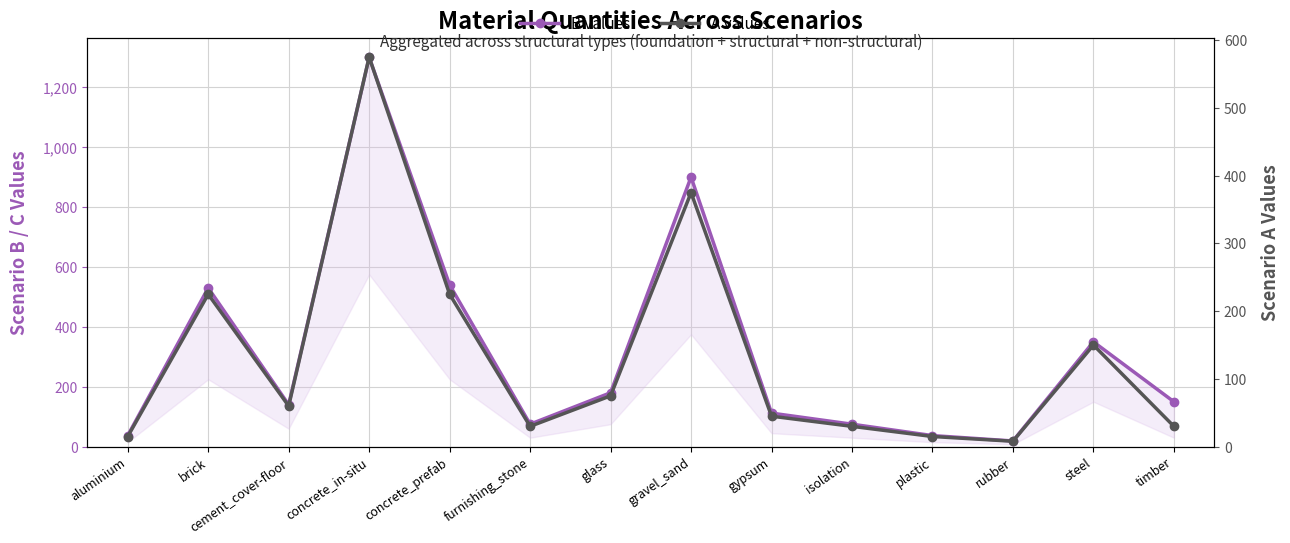

What is the value of the B values point at the 2nd from the left?

530